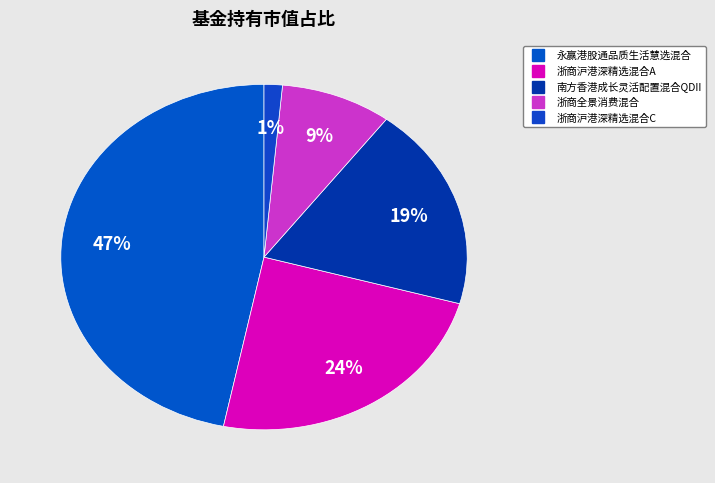

To the nearest percent, what portion does 南方香港成长灵活配置混合QDII represent?

19%